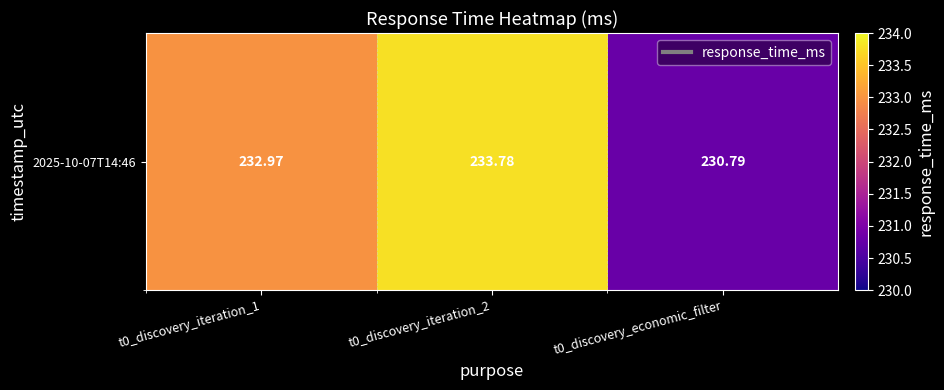

What is the greatest value displayed?

233.8